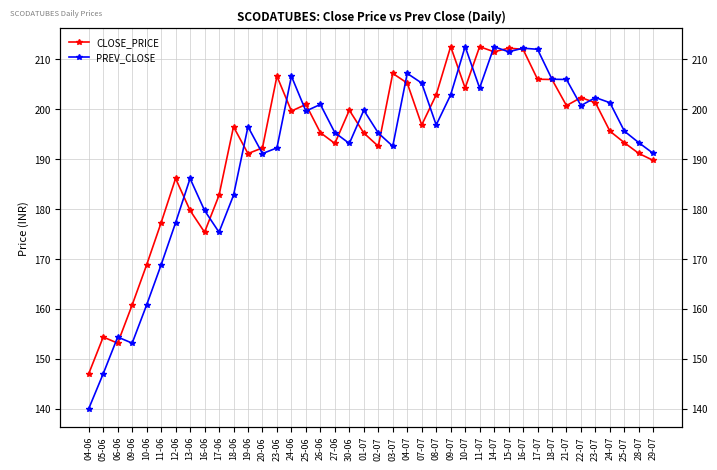

Which series has the largest range (max minus min)?

PREV_CLOSE